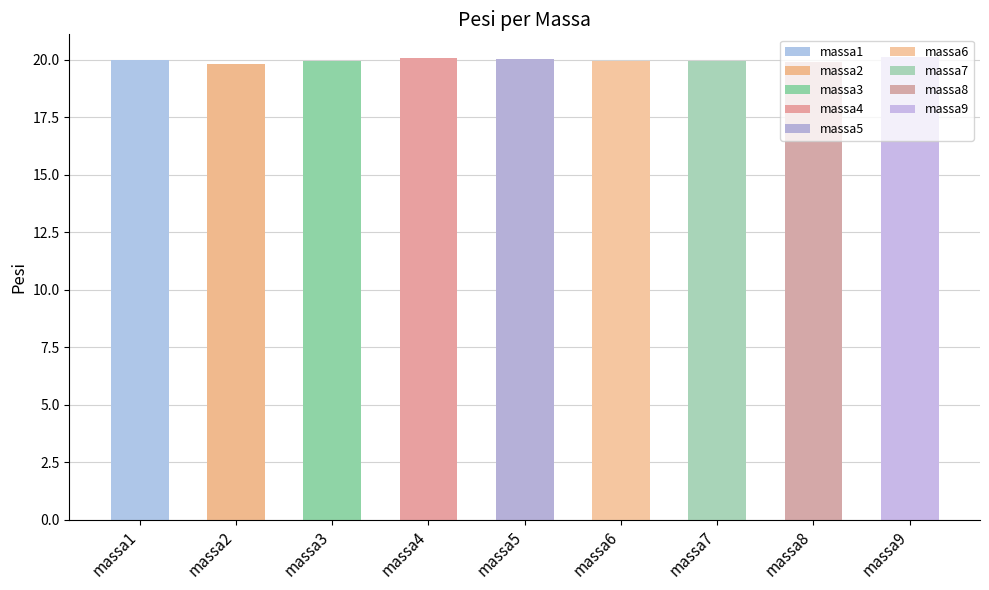

What is the value of the 3rd bar from the left?

19.9